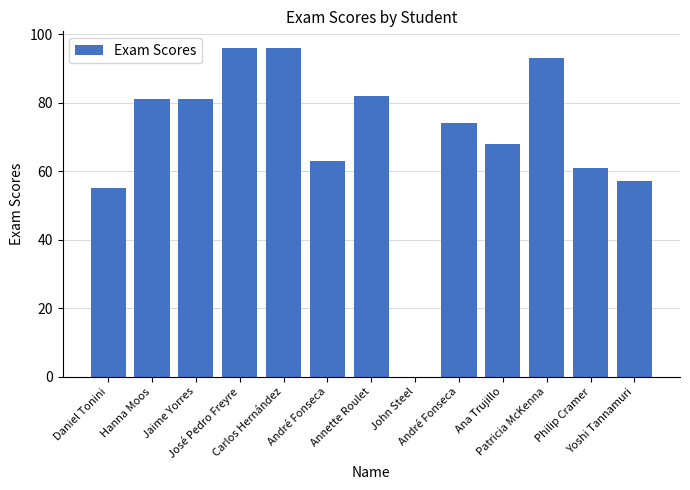

How many values are above zero?

12